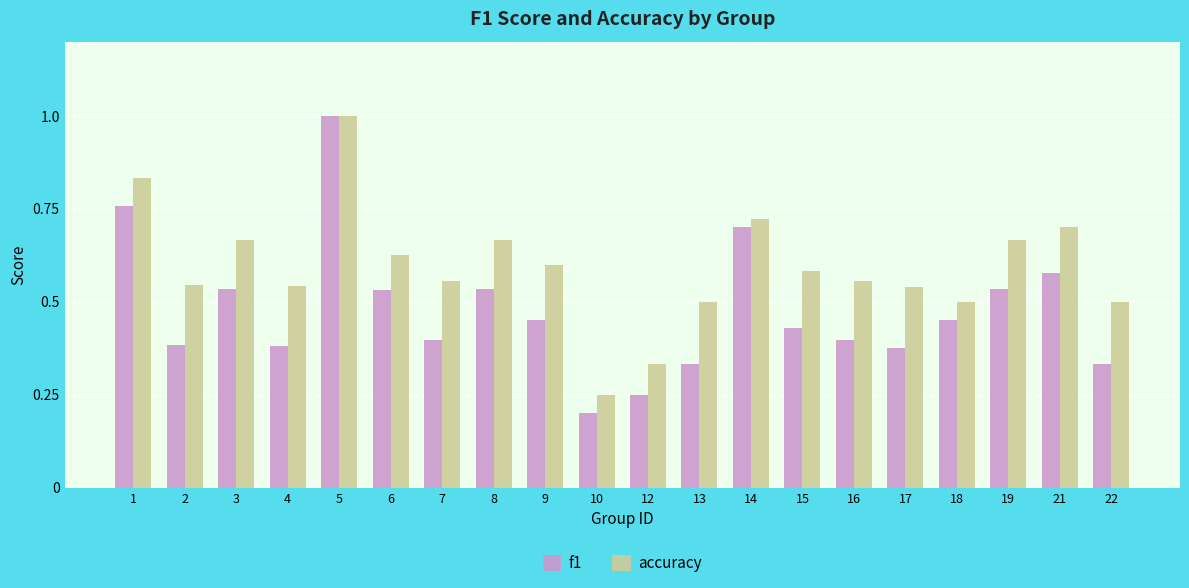

Count the f1 values in the range 0 to 1.

20